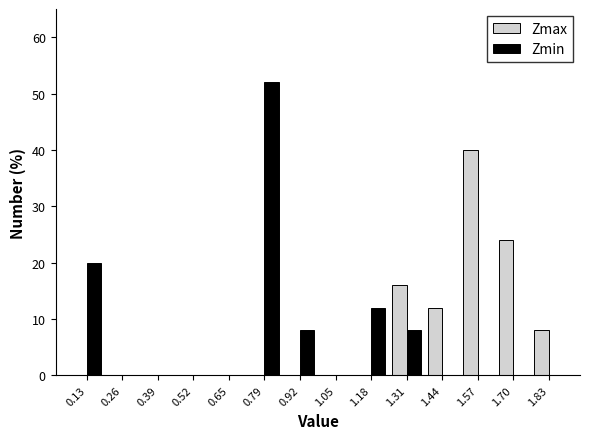

In the Zmax series, which range on the x-axis has the tallest bar?

1.50 to 1.64